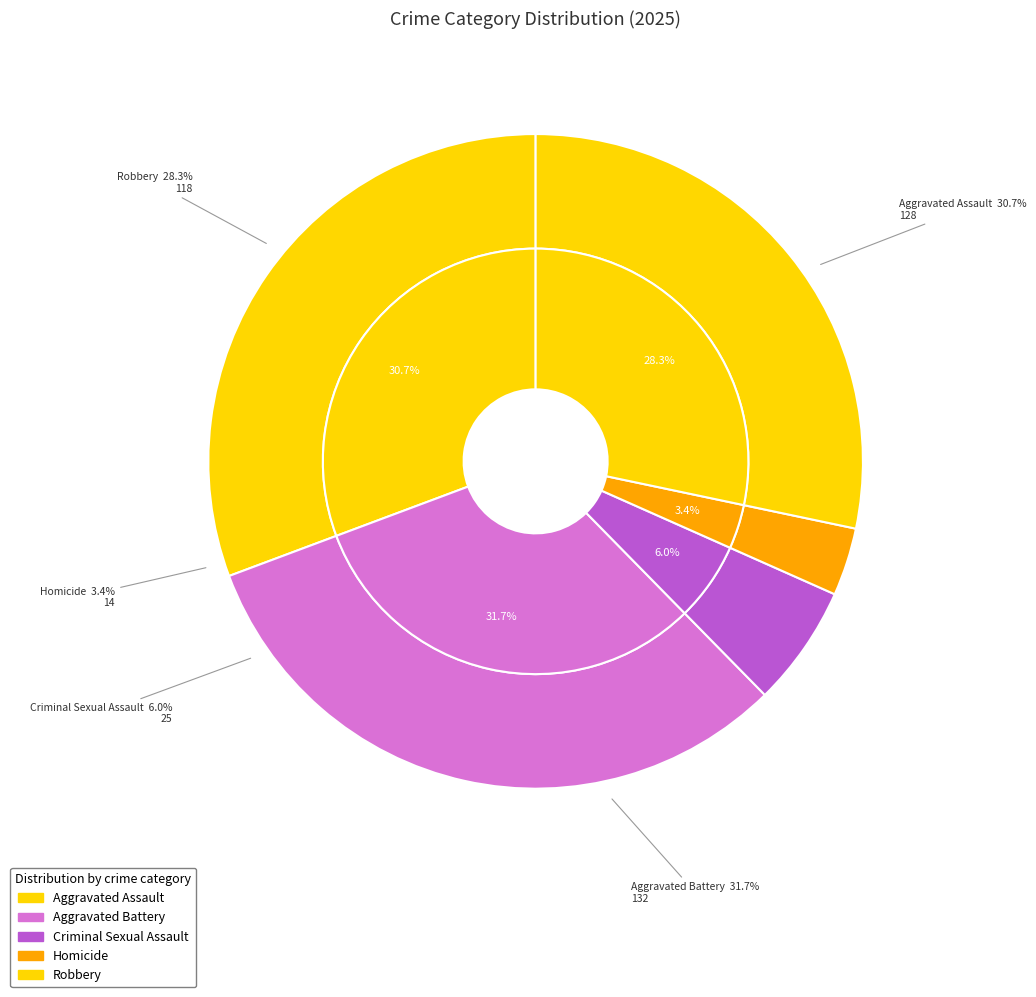

Do Homicide and Criminal Sexual Assault together represent more than half of the pie?

No